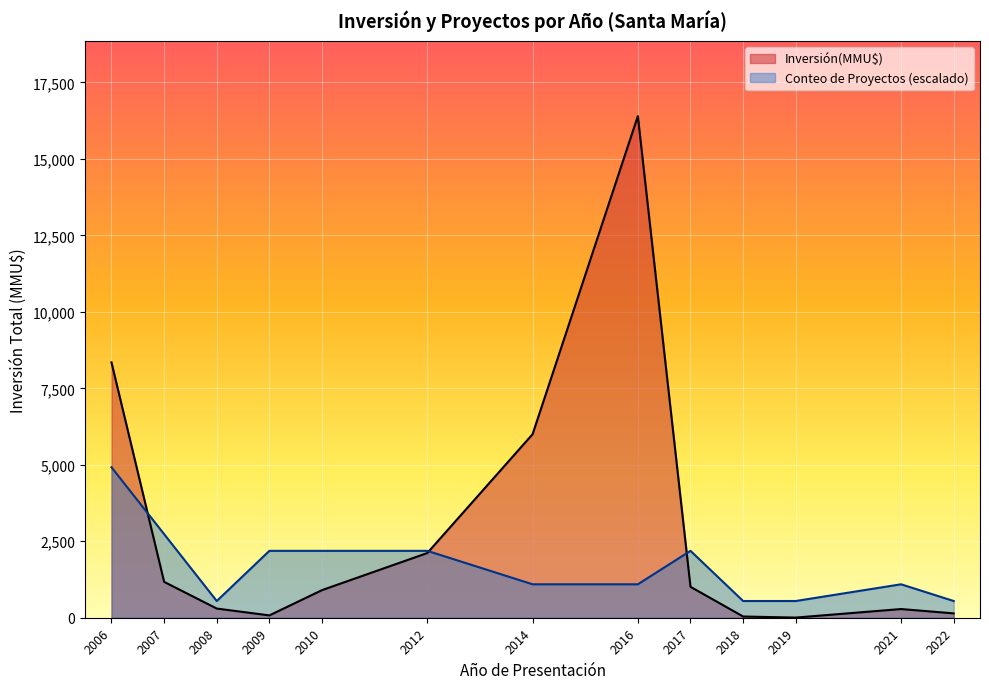

What is the difference between the highest and lowest values at 2006?

3429.0